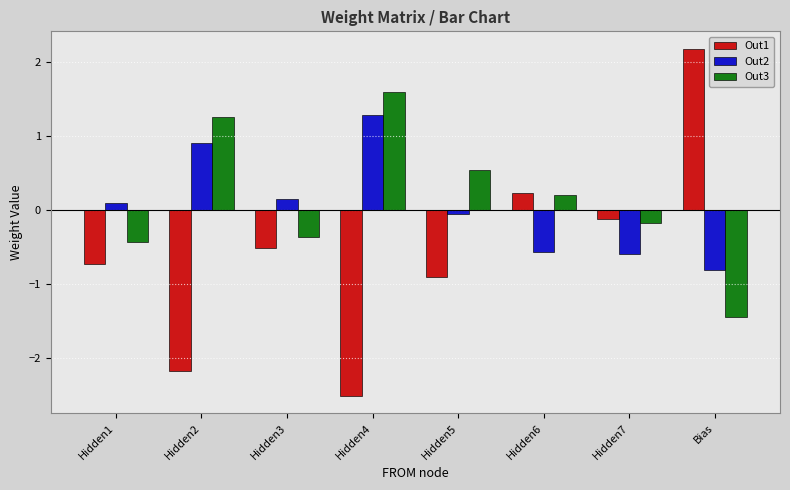

Is it true that Out2 equals -0.8 at Bias?

True